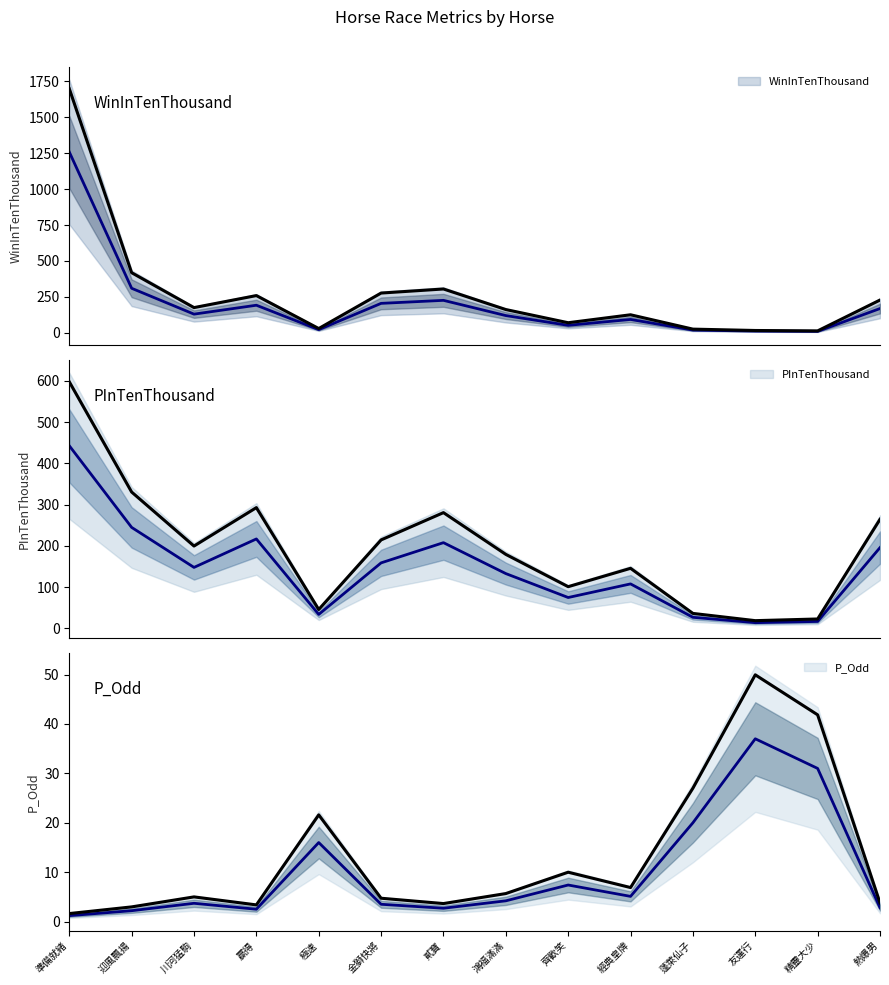

List the series in order of their peak value, lowest first.

P_Odd, PInTenThousand, WinInTenThousand